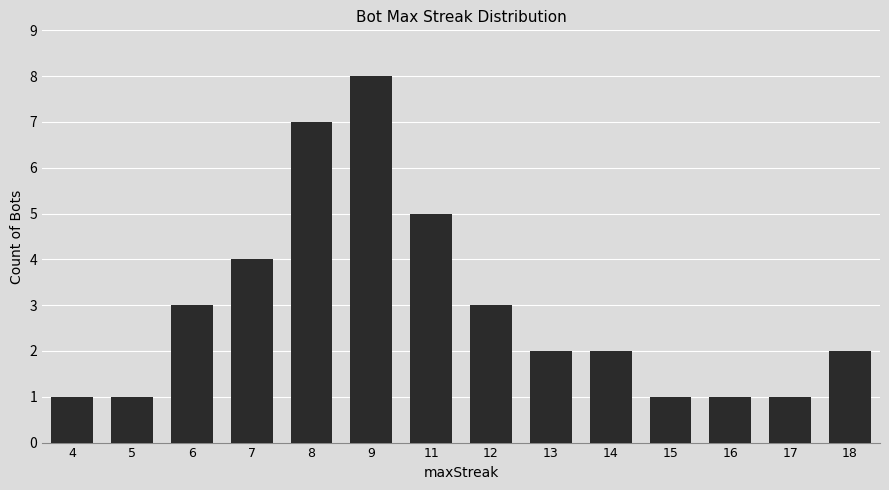

Does the chart contain stacked bars?

No